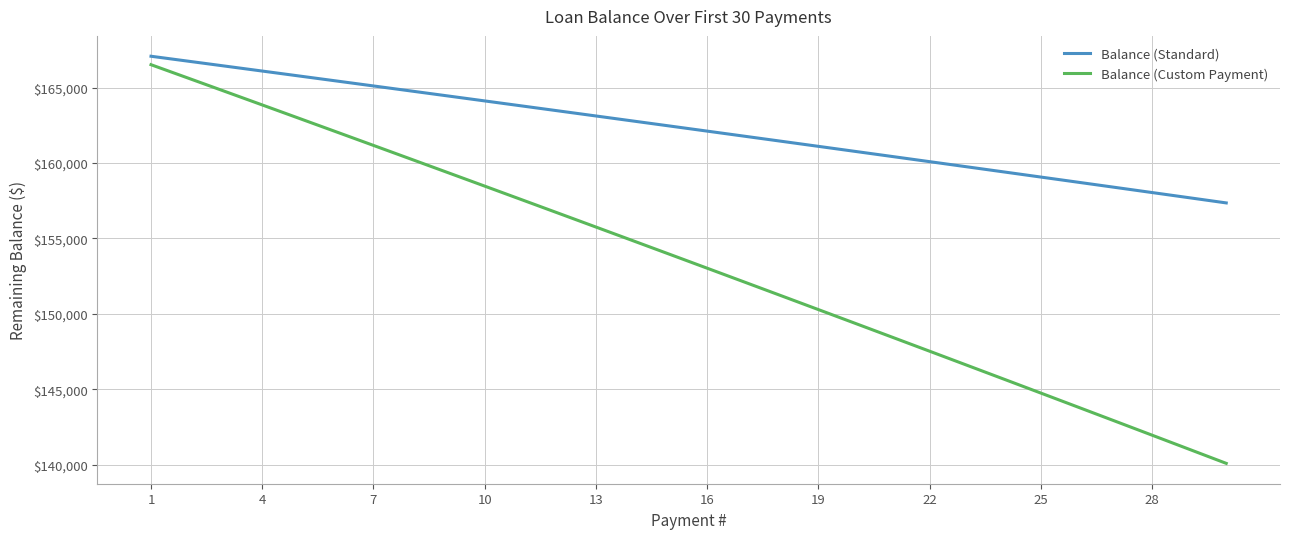

Which series has the largest range (max minus min)?

Balance (Custom Payment)